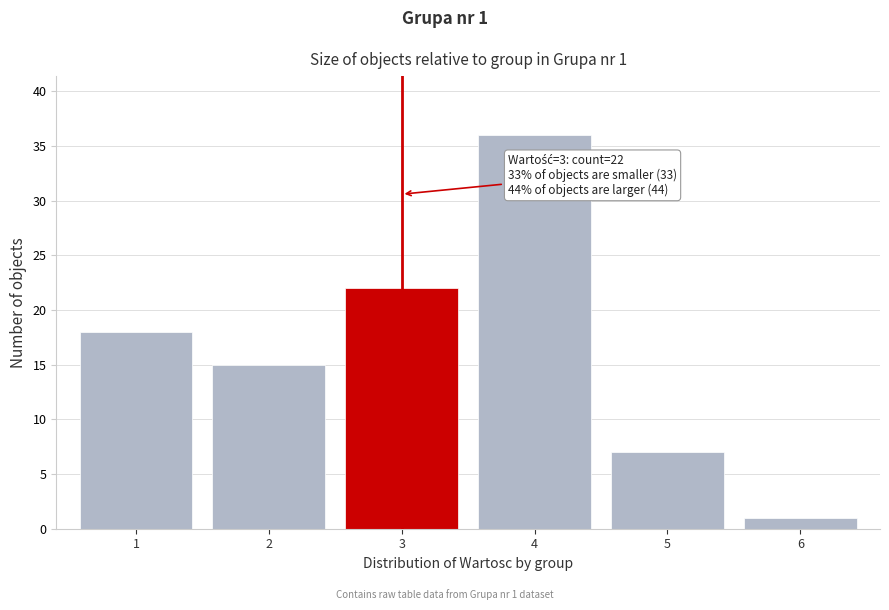

Reading right to left, what are all the values shown in this chart?

6=1	5=7	4=36	3=22	2=15	1=18